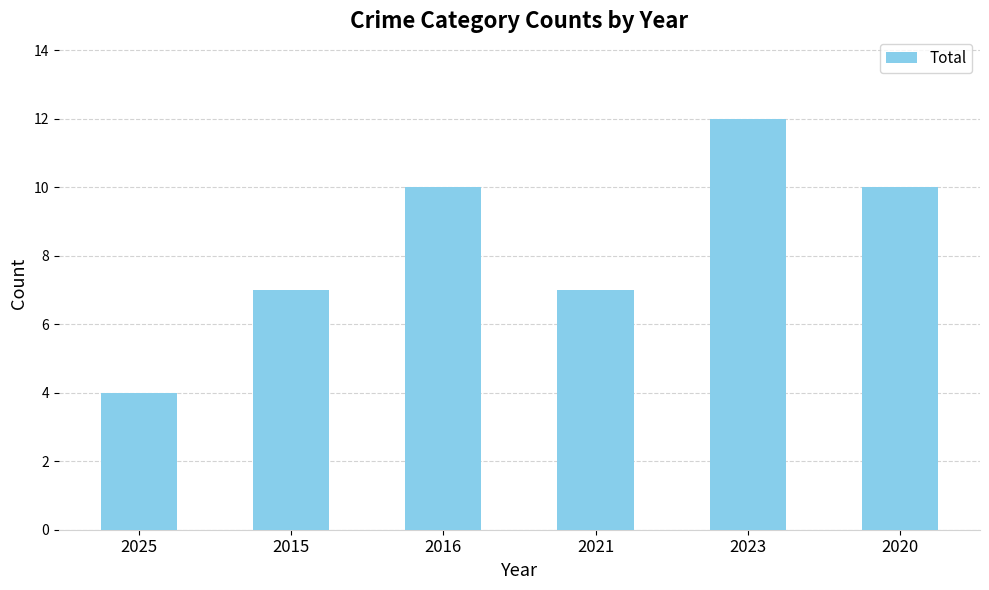

Reading left to right, extract all data points from this chart.

2025=4	2015=7	2016=10	2021=7	2023=12	2020=10